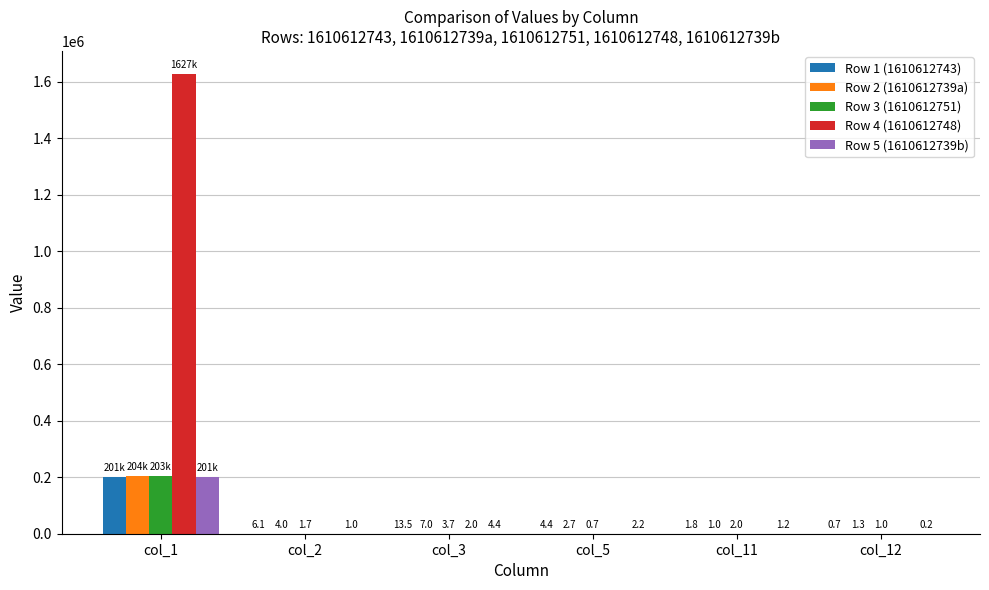

What is the sum of the Row 2 (1610612739a) values at col_3 and col_12?

8.3